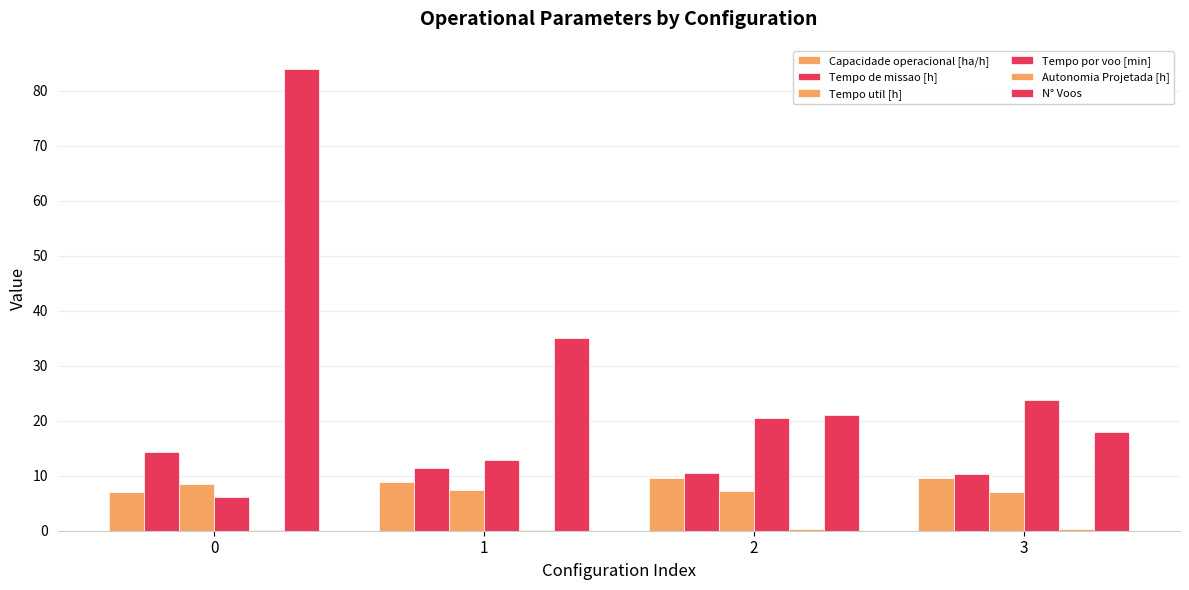

Count the Autonomia Projetada [h] values in the range 0 to 1.

4